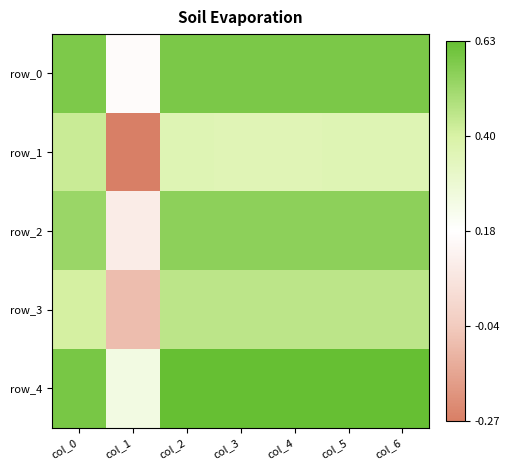

What is the spread (max minus min) of values at col_5?

0.3